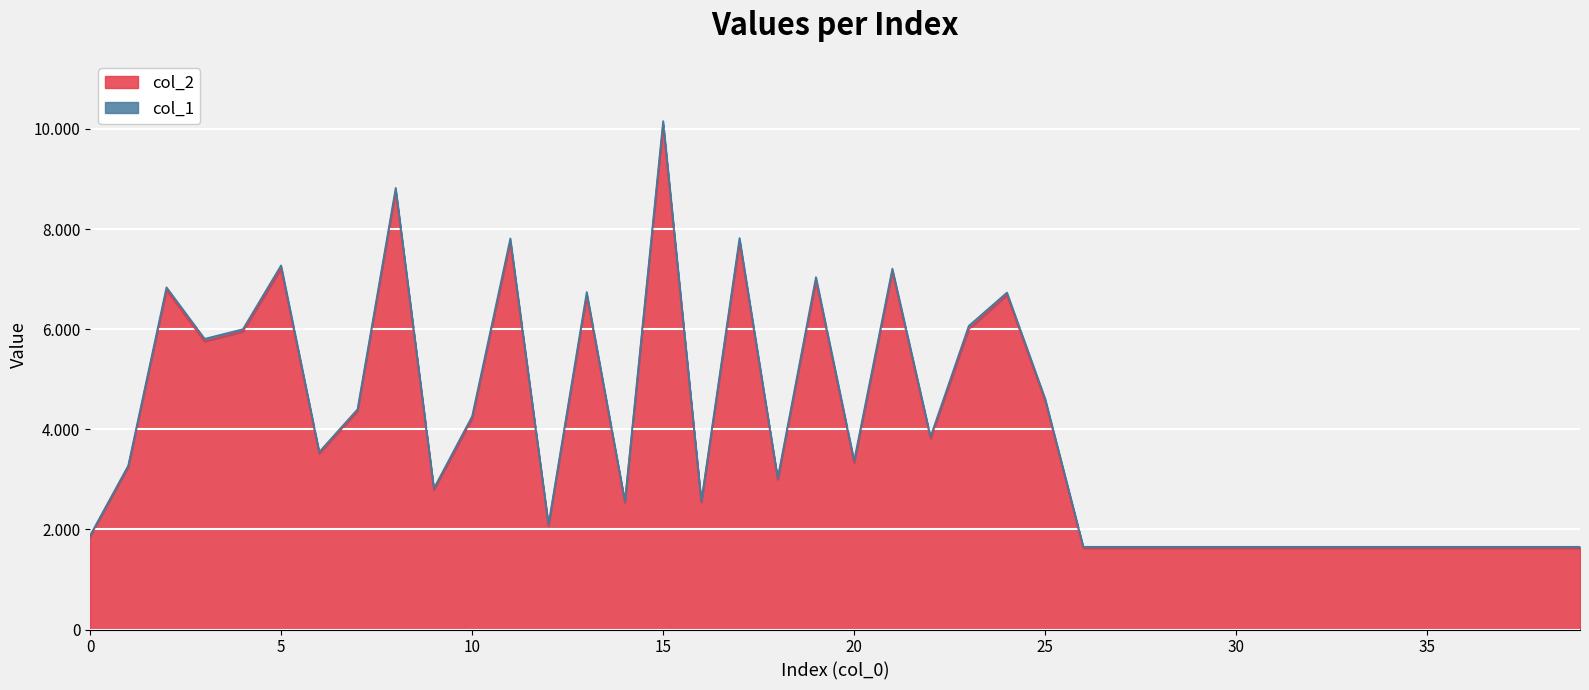

What is the difference between the values at 37 and 18?

1370